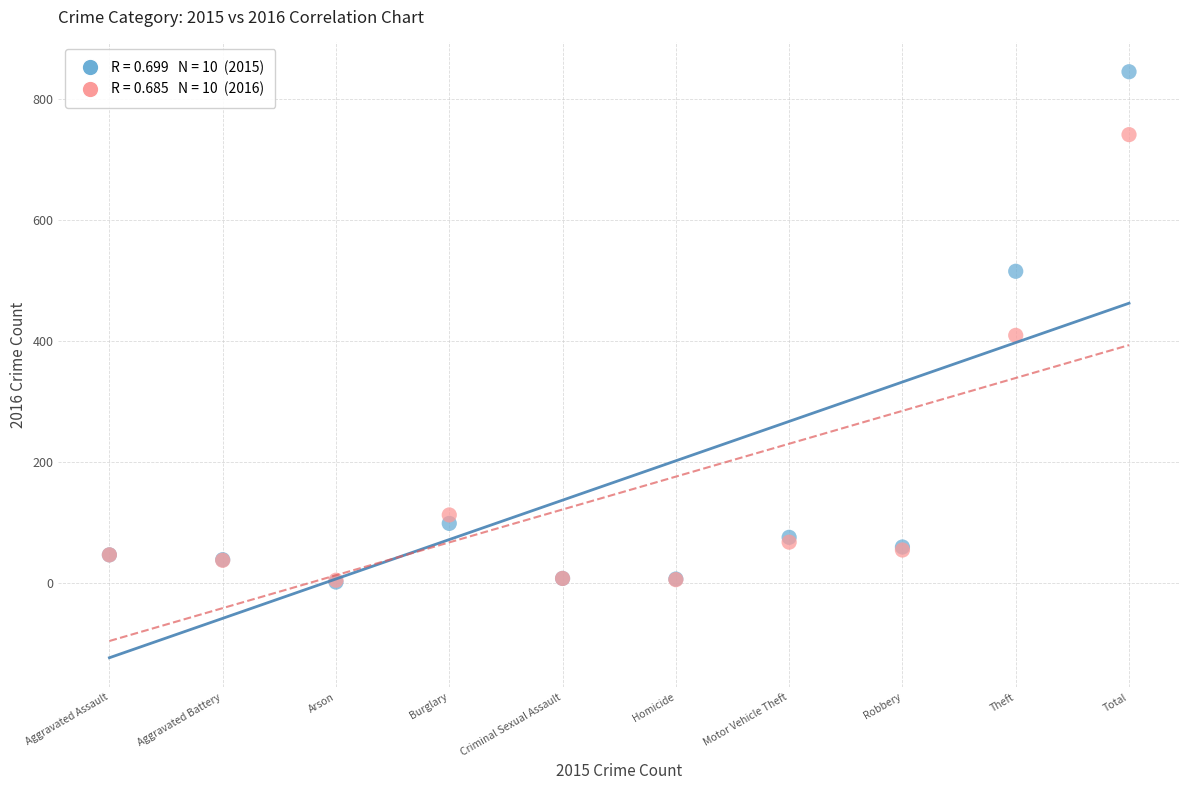

Across all series, what Y value is closest to 423?

409